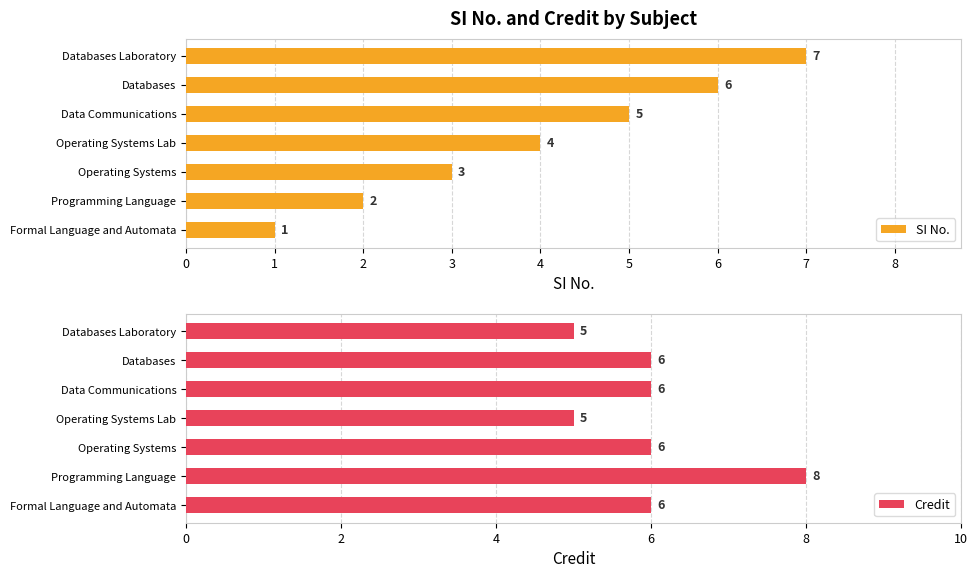

What is the difference between the maximum and minimum values in the SI No. series?

6